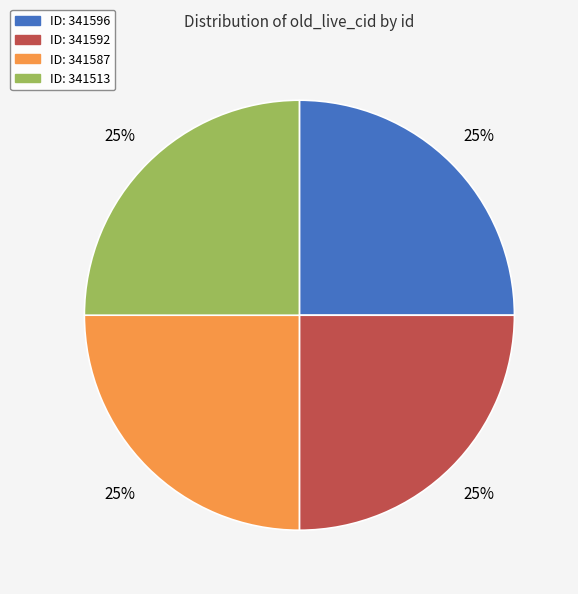

Is there any slice that represents more than half of the pie?

No